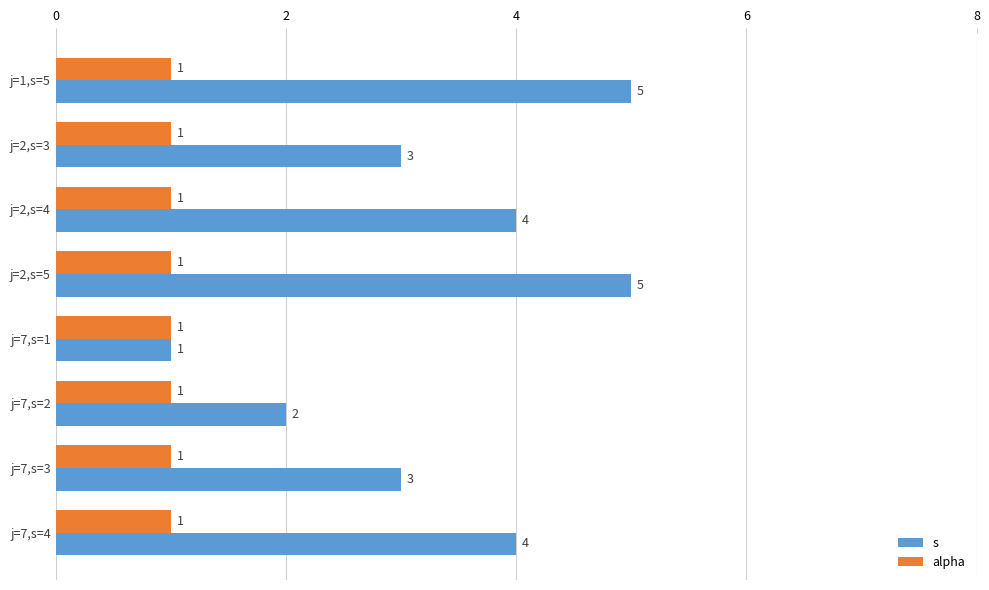

Which series changed the most between j=2,s=3 and j=7,s=2?

s